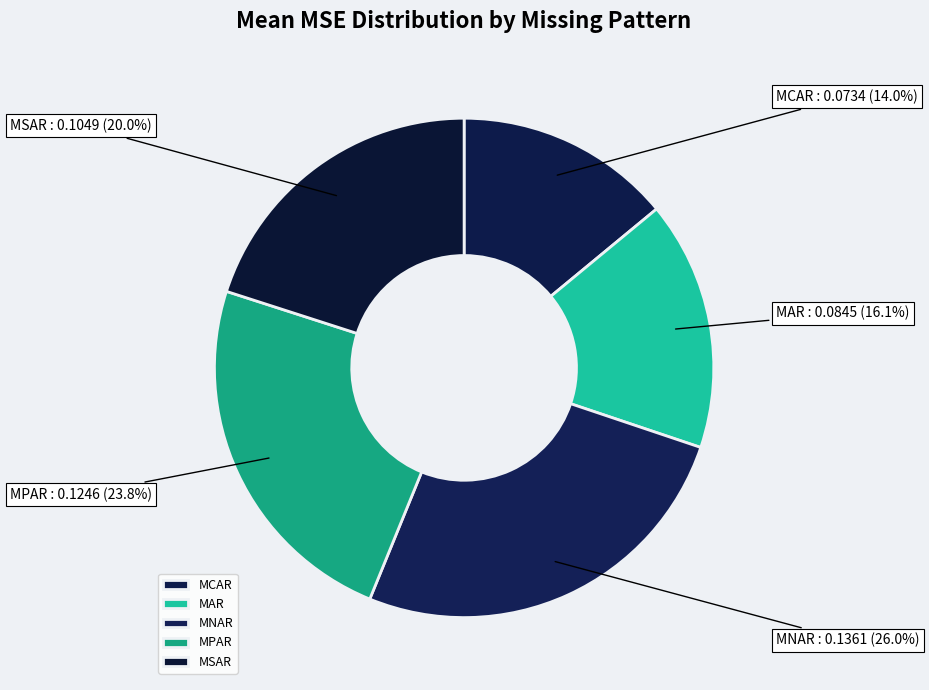

Rank the categories by value from lowest to highest.

MCAR, MAR, MSAR, MPAR, MNAR